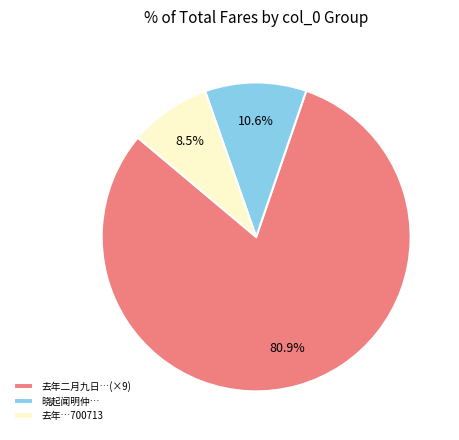

Combined, do 晓起闻明仲… and 去年二月九日…(×9) account for over 50%?

Yes